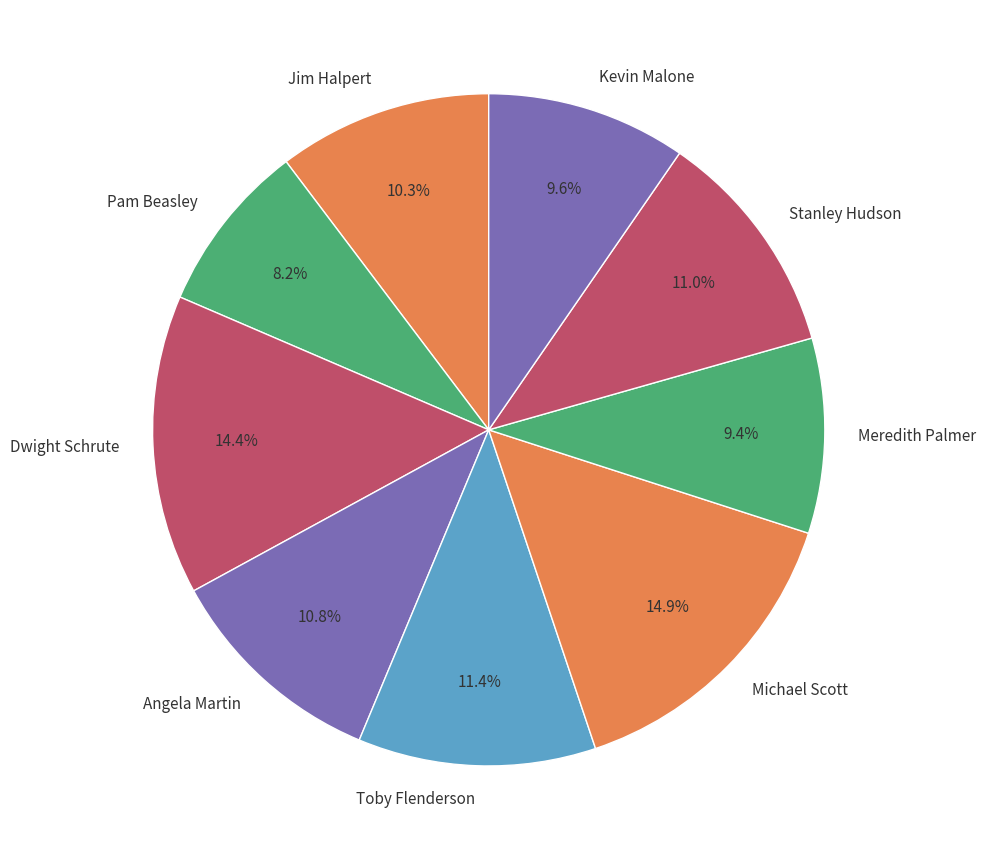

Which slice is the smallest?

Pam Beasley